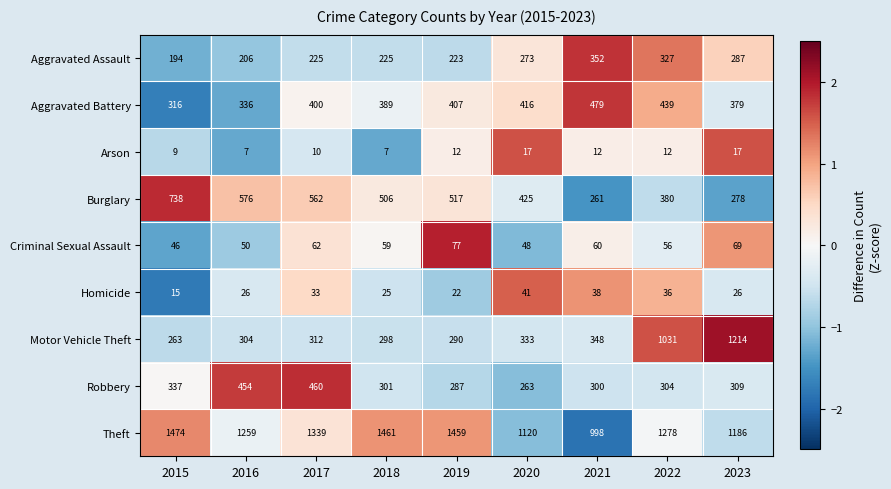

Is it true that Aggravated Assault equals 96 at 2019?

False